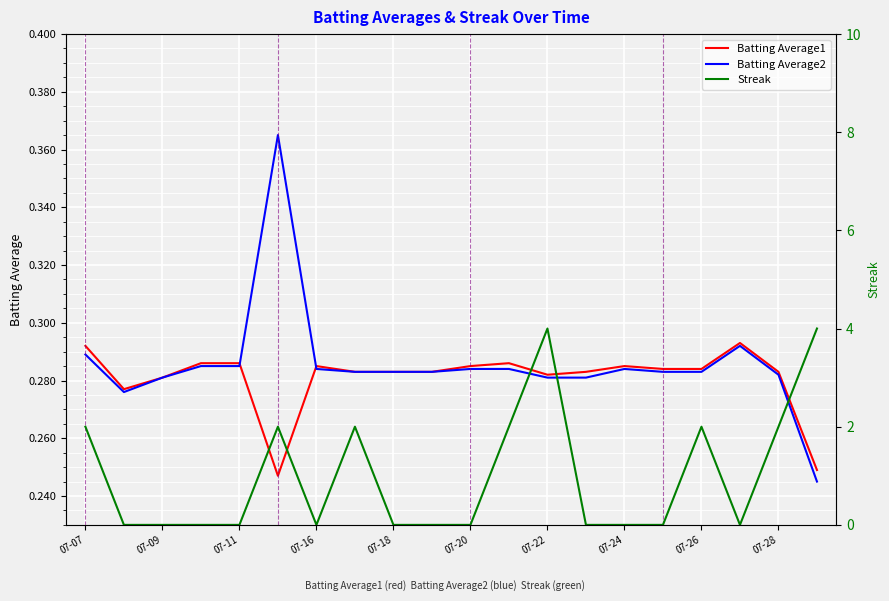

What is the difference between the maximum and second lowest values in the Streak series?

4.0